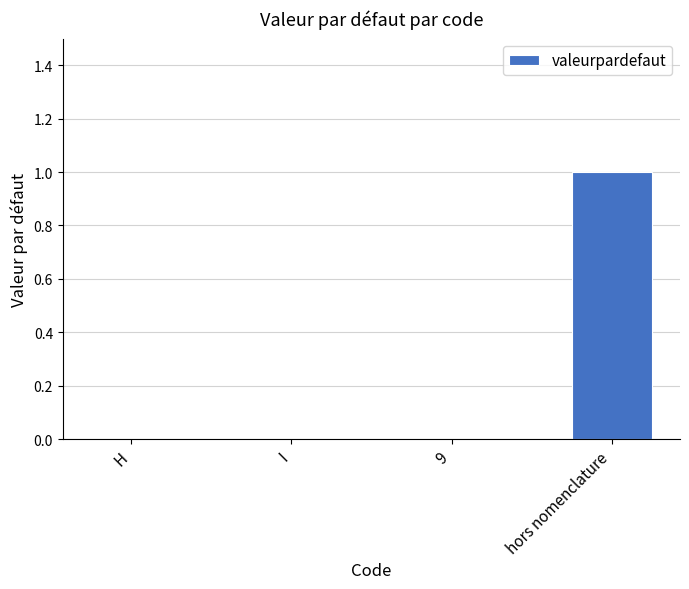

The chart shows a value of 1 at 9. True or false?

False